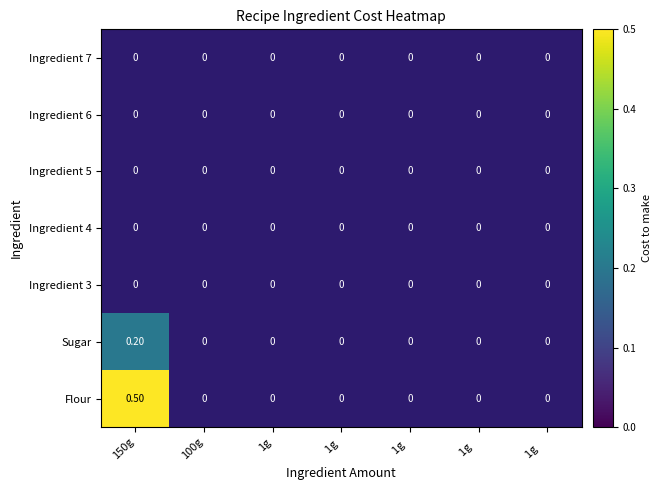

Which series has the largest total across all categories?

Flour